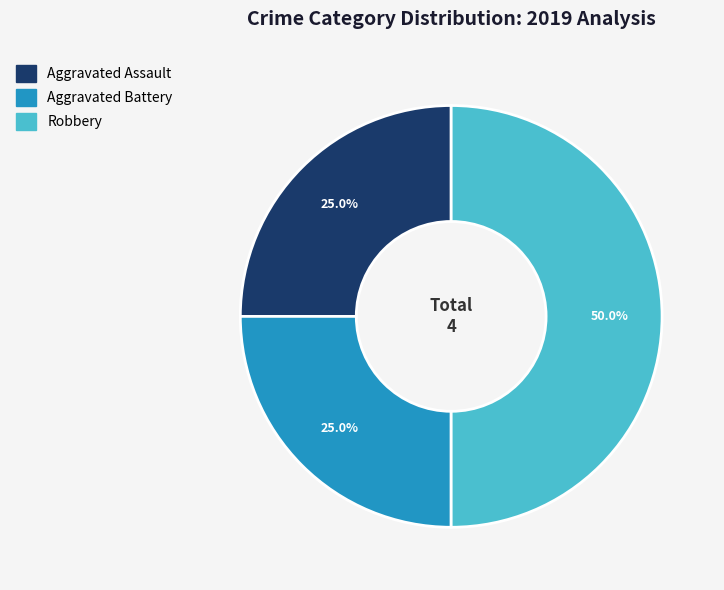

To the nearest percent, what is the difference between the largest and smallest slice percentages?

25%